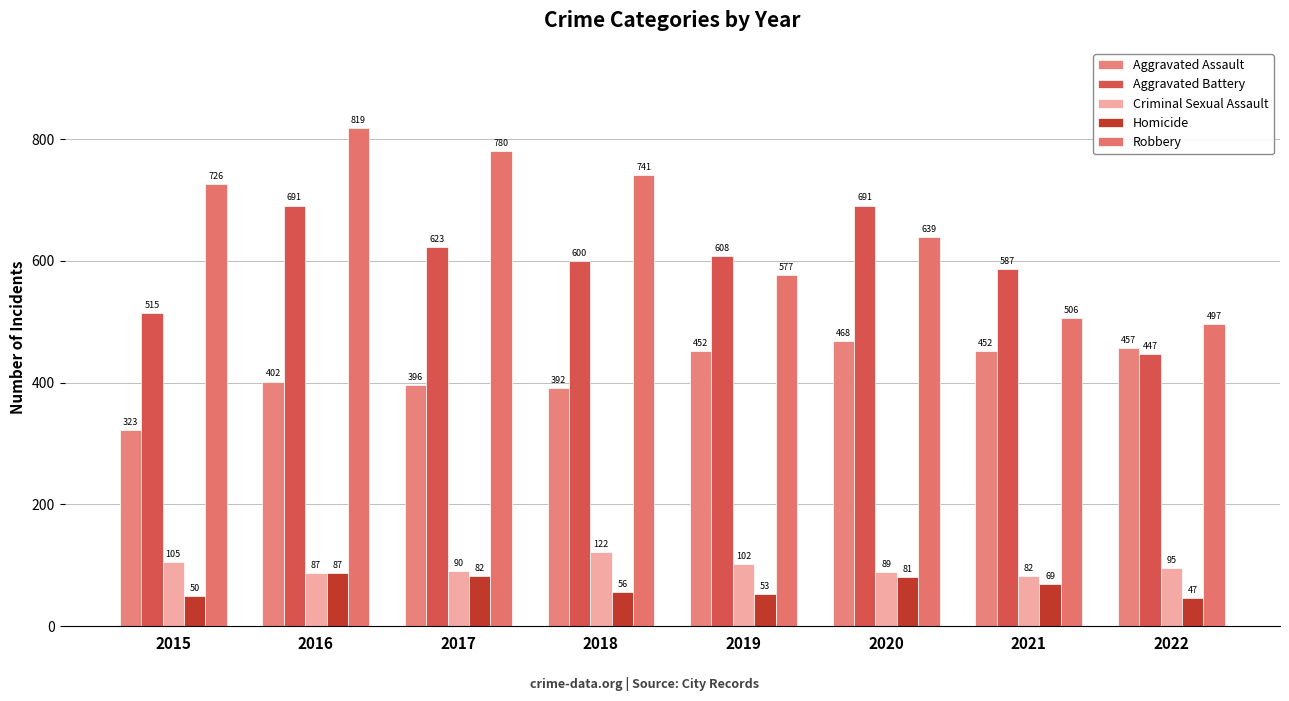

The Robbery series shows 1057 at 2020. True or false?

False